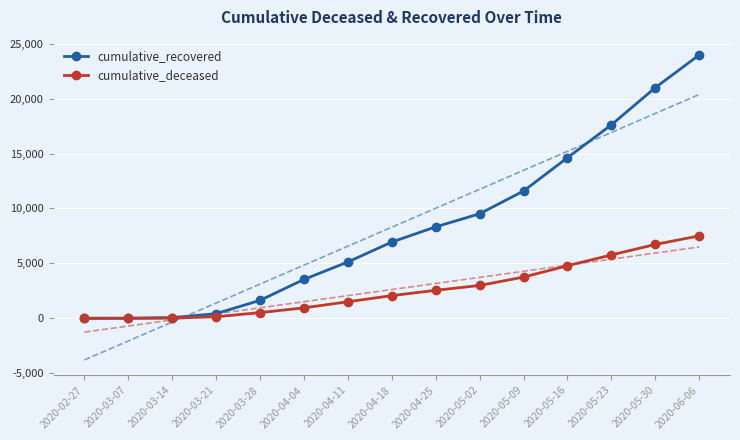

At 2020-06-06, list the series in order from largest to smallest.

cumulative_recovered, cumulative_deceased